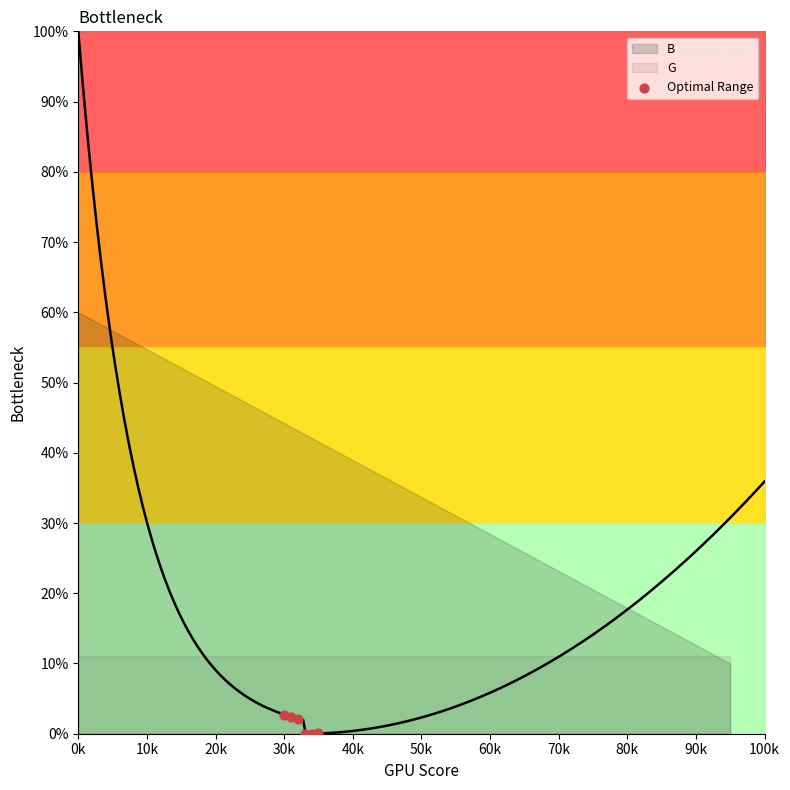

What is the range of X values (max minus min)?

5.0